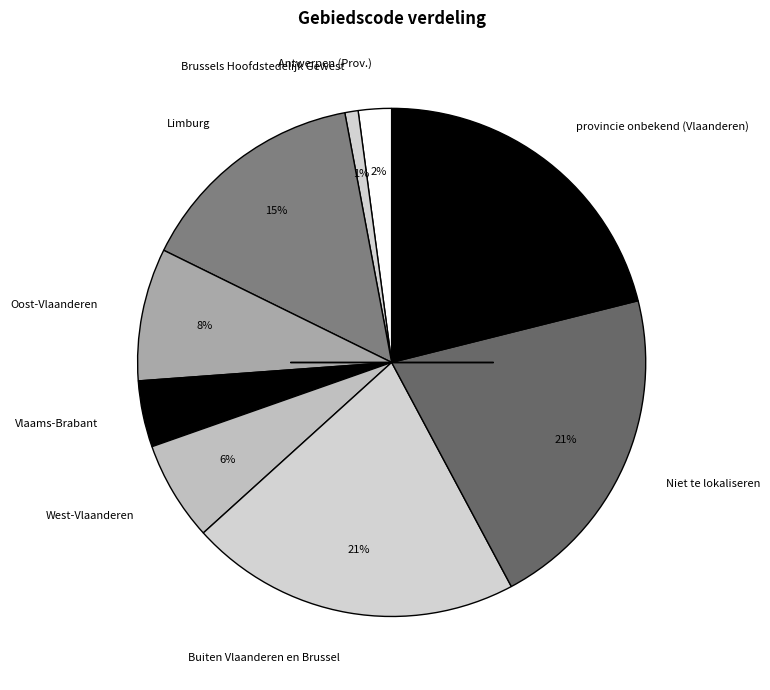

Does Oost-Vlaanderen represent more than half of the total?

No